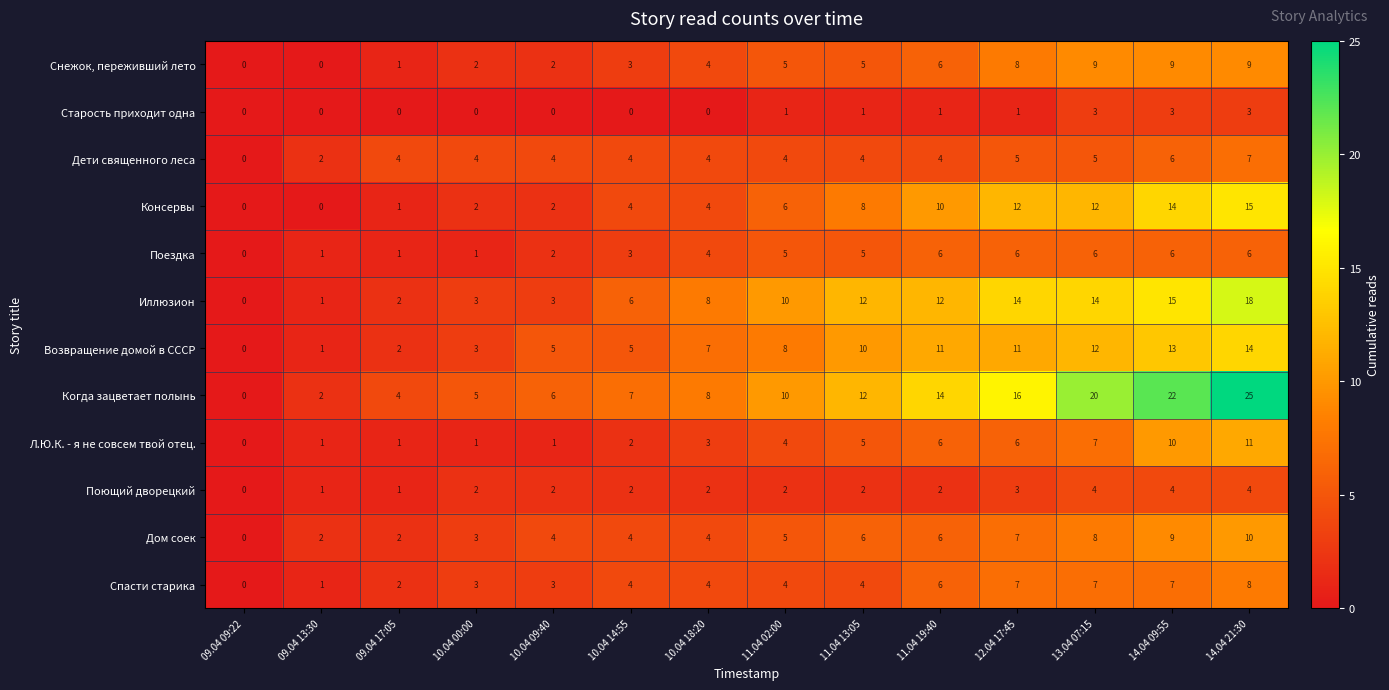

At which category is the sum across all series the highest?

14.04 21:30